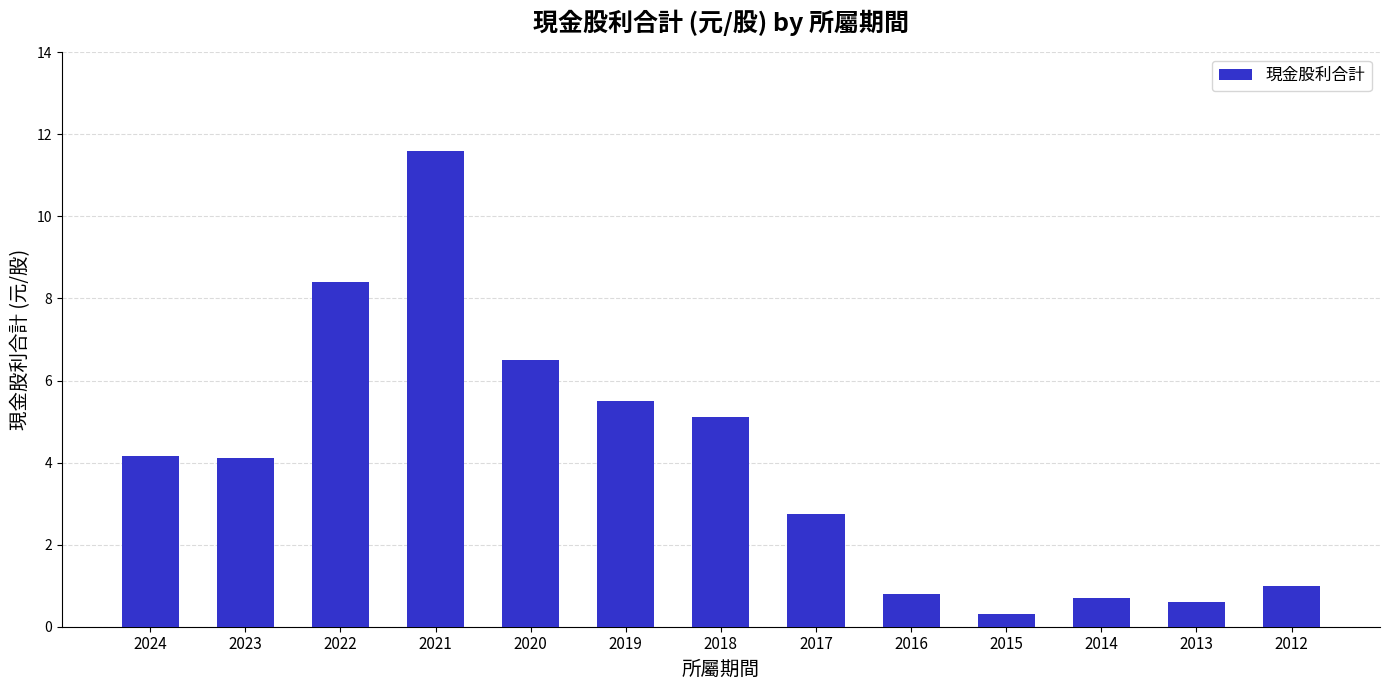

Are the bars horizontal?

No